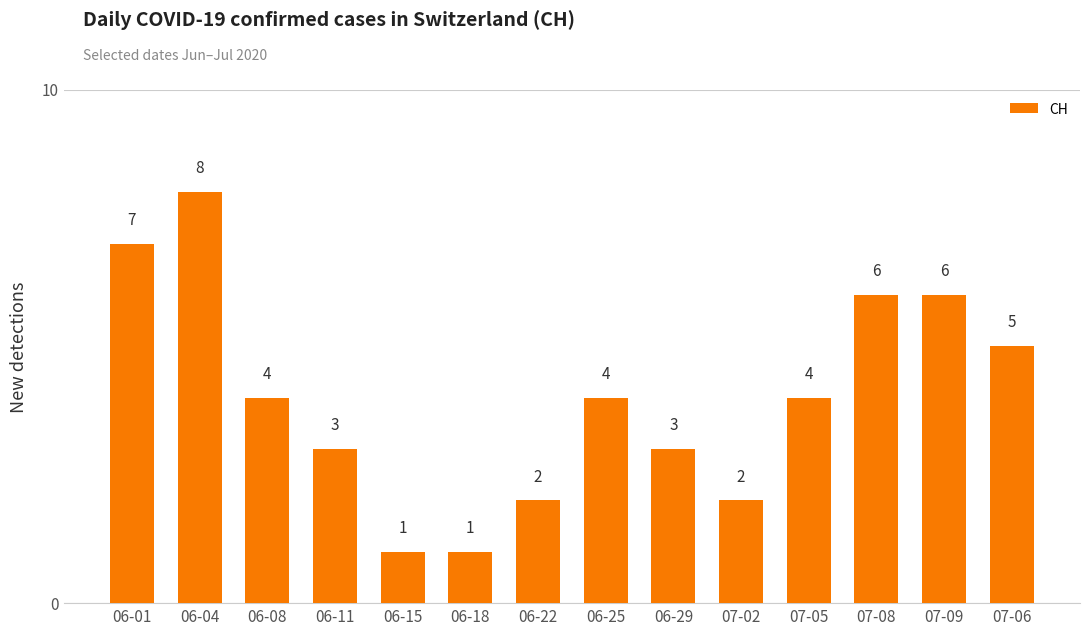

Count the number of data series in this chart.

1